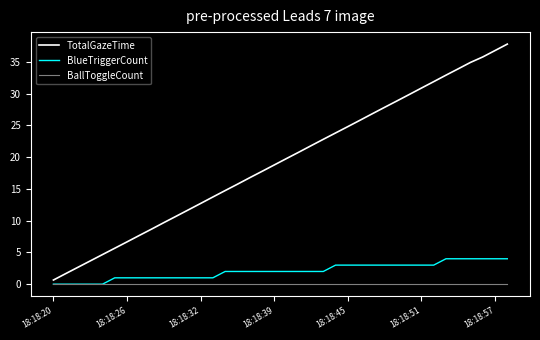

Reading left to right, list all the values displayed in this chart.

TotalGazeTime: 0.7	1.7	2.7	3.7	4.7	5.7	6.7	7.7	8.7	9.7	10.7	11.7	12.7	13.7	14.7	15.7	16.8	17.8	18.8	19.8	20.8	21.8	22.8	23.8	24.8	25.8	26.8	27.9	28.9	29.9	30.9	31.9	32.9	33.9	34.9	35.8	36.8	37.8
BlueTriggerCount: 0.0	0.0	0.0	0.0	0.0	1.0	1.0	1.0	1.0	1.0	1.0	1.0	1.0	1.0	2.0	2.0	2.0	2.0	2.0	2.0	2.0	2.0	2.0	3.0	3.0	3.0	3.0	3.0	3.0	3.0	3.0	3.0	4.0	4.0	4.0	4.0	4.0	4.0
BallToggleCount: 0.0	0.0	0.0	0.0	0.0	0.0	0.0	0.0	0.0	0.0	0.0	0.0	0.0	0.0	0.0	0.0	0.0	0.0	0.0	0.0	0.0	0.0	0.0	0.0	0.0	0.0	0.0	0.0	0.0	0.0	0.0	0.0	0.0	0.0	0.0	0.0	0.0	0.0